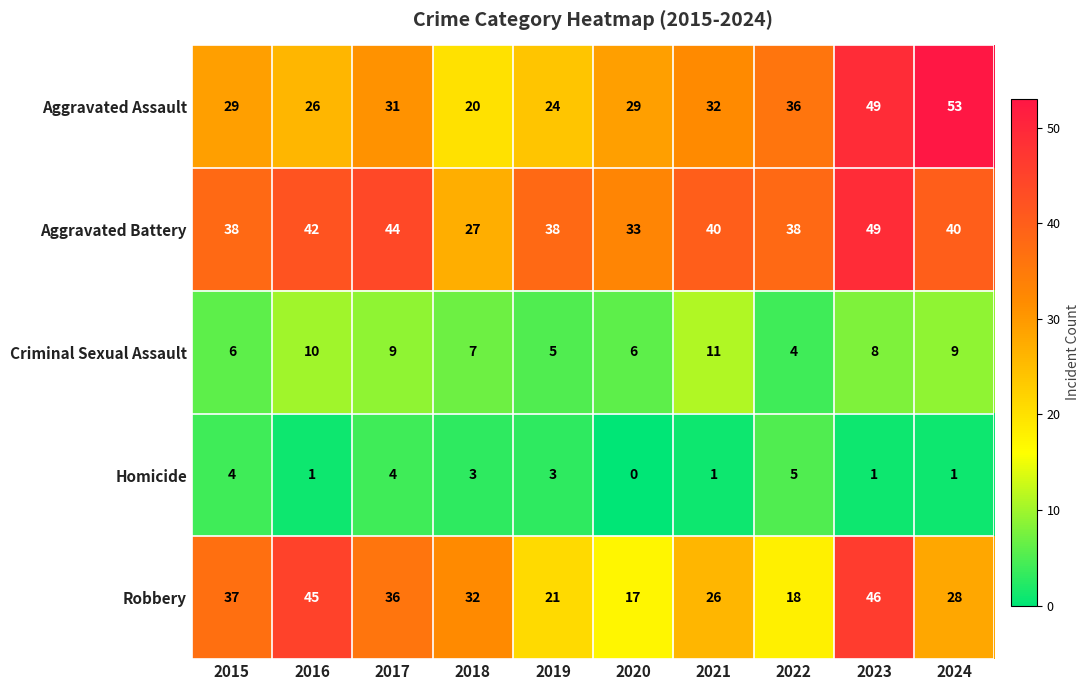

How many data points in Aggravated Battery are less than 40?

5